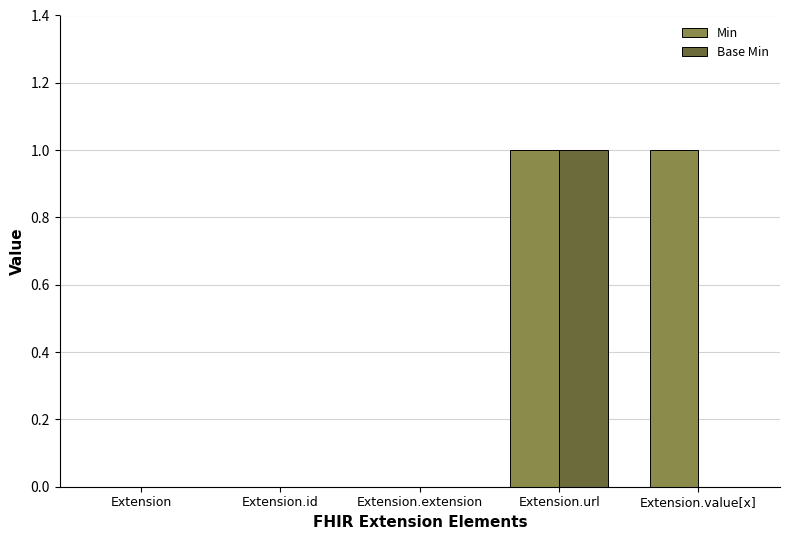

Reading left to right, what are all the values shown in this chart?

Min: Extension=0	Extension.id=0	Extension.extension=0	Extension.url=1	Extension.value[x]=1
Base Min: Extension=0	Extension.id=0	Extension.extension=0	Extension.url=1	Extension.value[x]=0